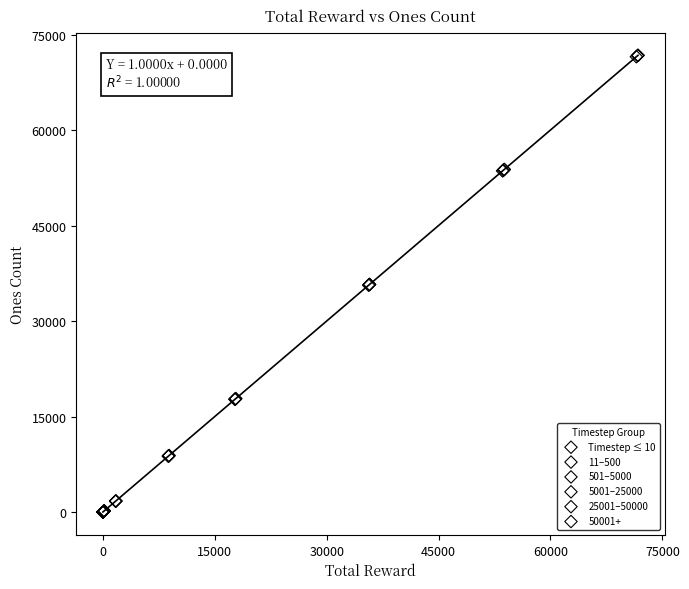

Which series has the largest Y range (max minus min)?

50001+